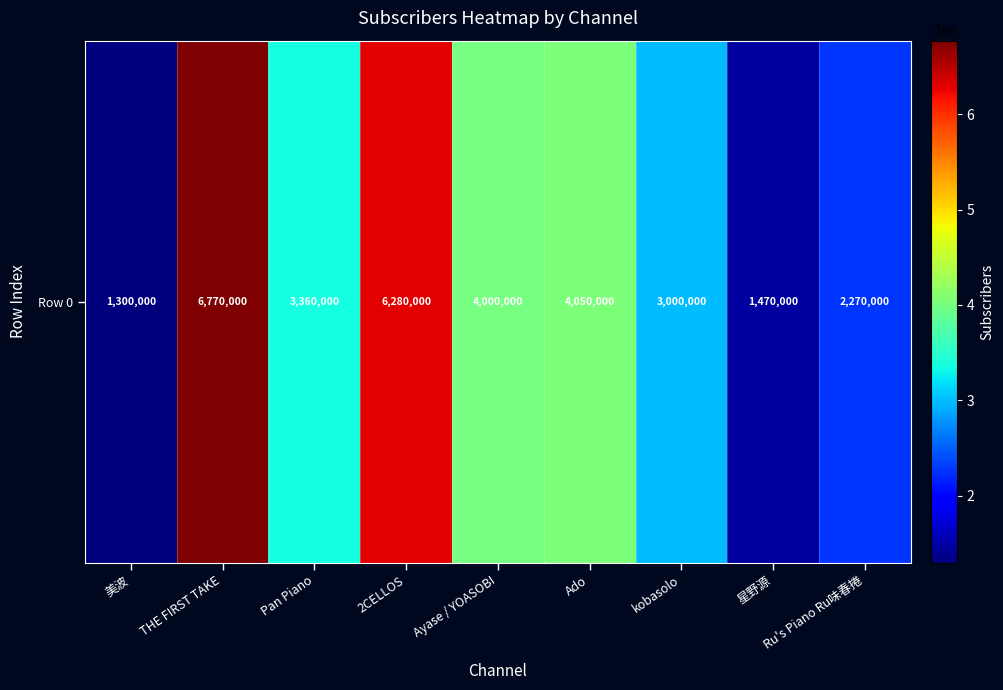

At which label is the value closest to 4035000?

Ado